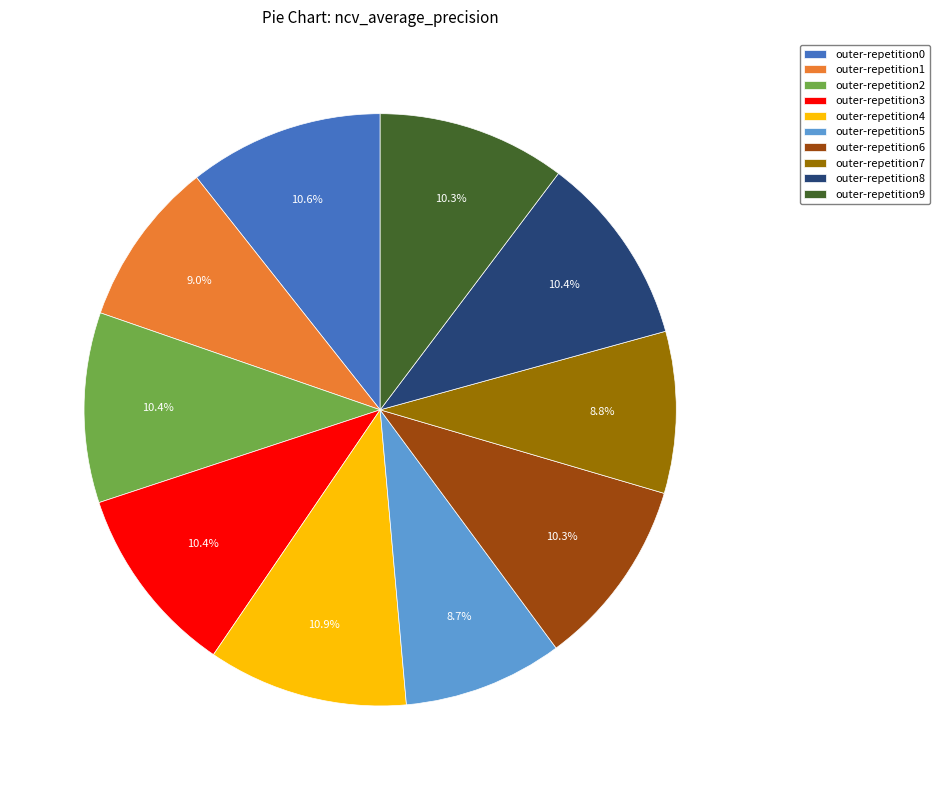

True or false: outer-repetition8 accounts for 10% of the total.

True